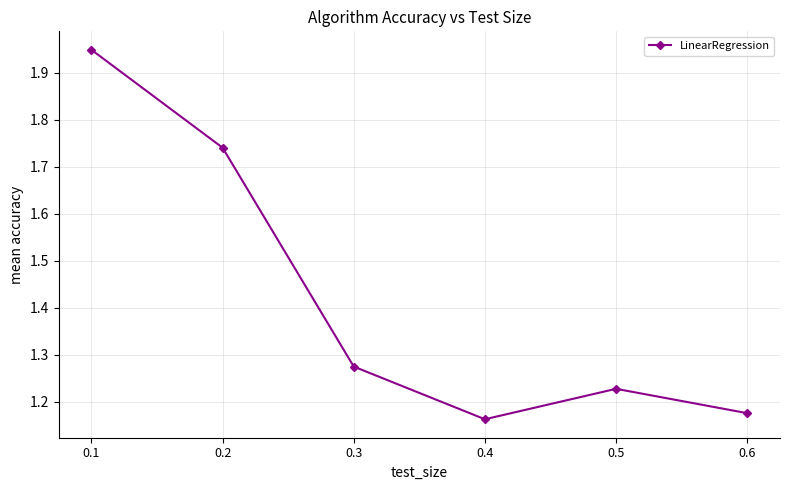

Is this an area chart (filled region under the line)?

No